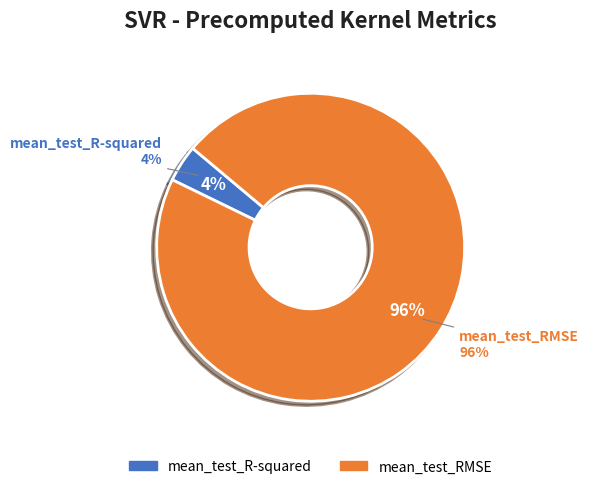

What percentage is the mean_test_R-squared slice, to the nearest percent?

4%